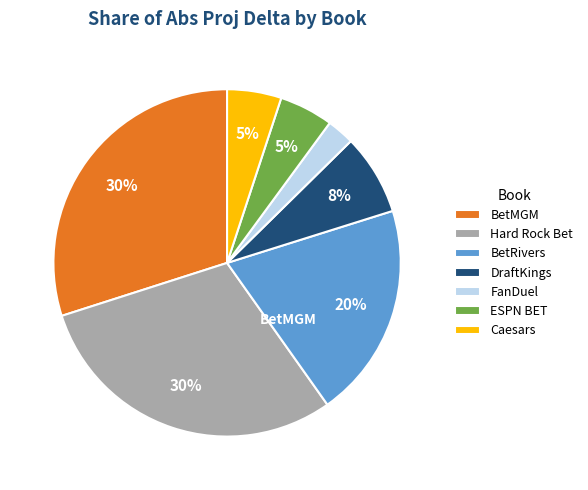

Which slice is the largest?

BetMGM